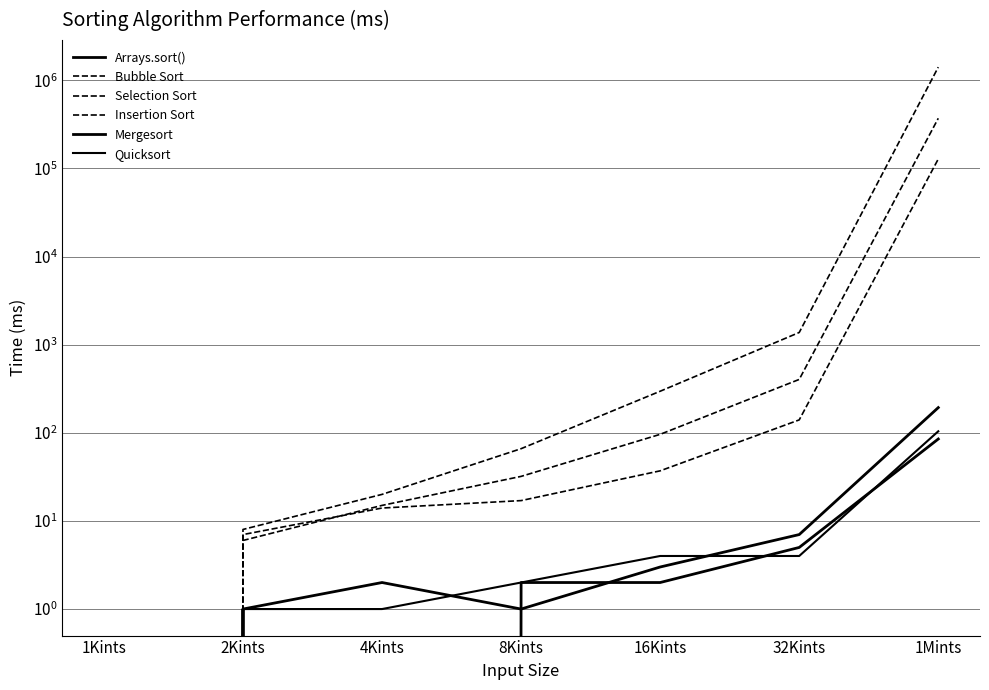

At how many categories does at least one series exceed 893998?

1